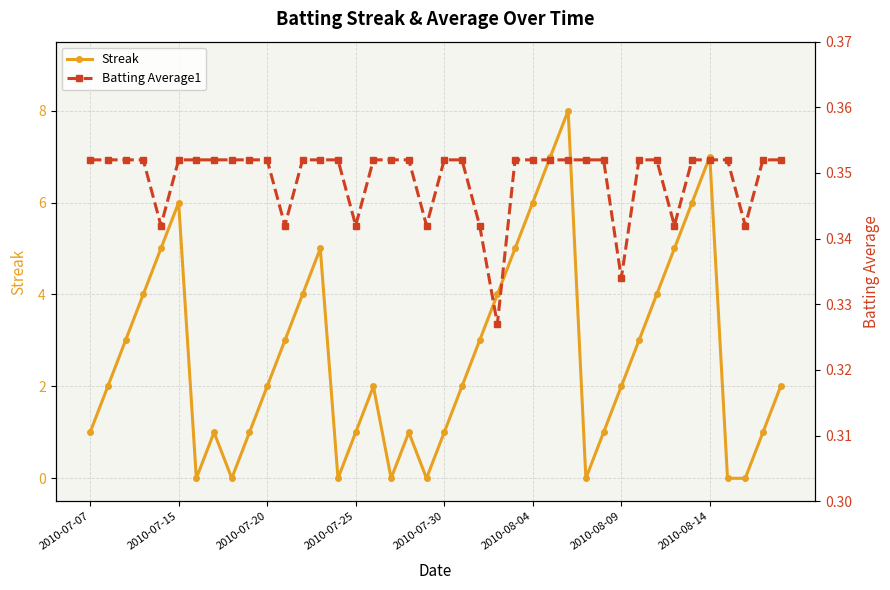

Which has a higher value, 23 or 12?

23